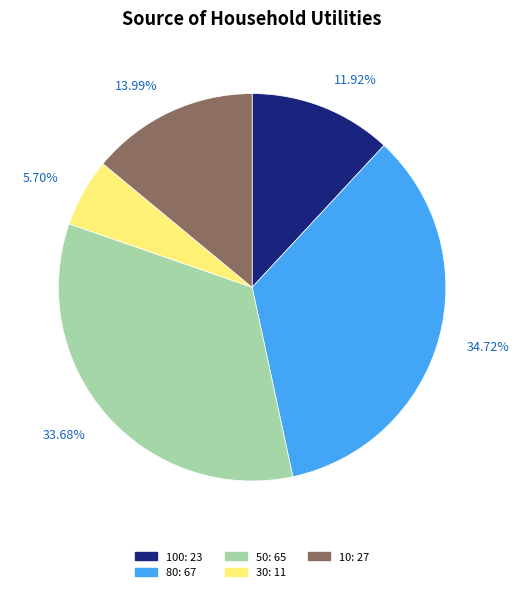

Is there any slice that represents more than half of the pie?

No